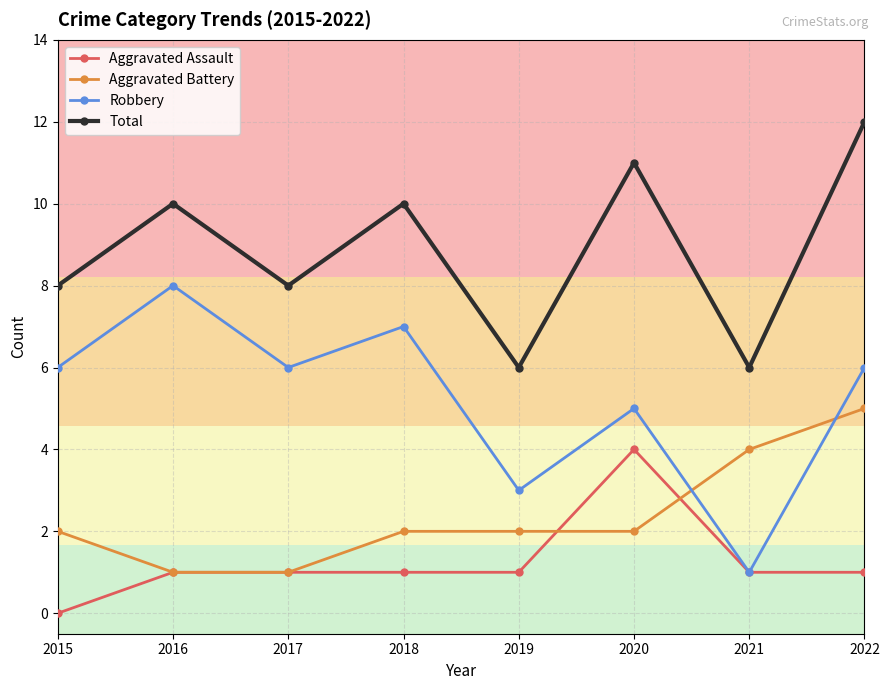

True or false: Robbery and Total intersect in this chart.

False